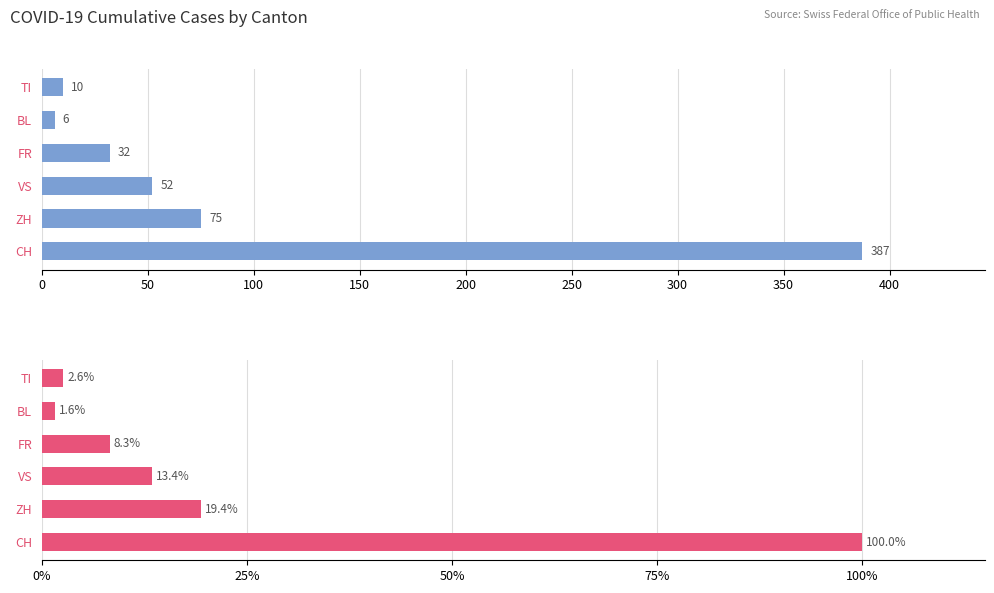

Reading right to left, list all the values displayed in this chart.

Absolute Count: 10.0	6.0	32.0	52.0	75.0	387.0
% of CH Total: 2.6	1.6	8.3	13.4	19.4	100.0